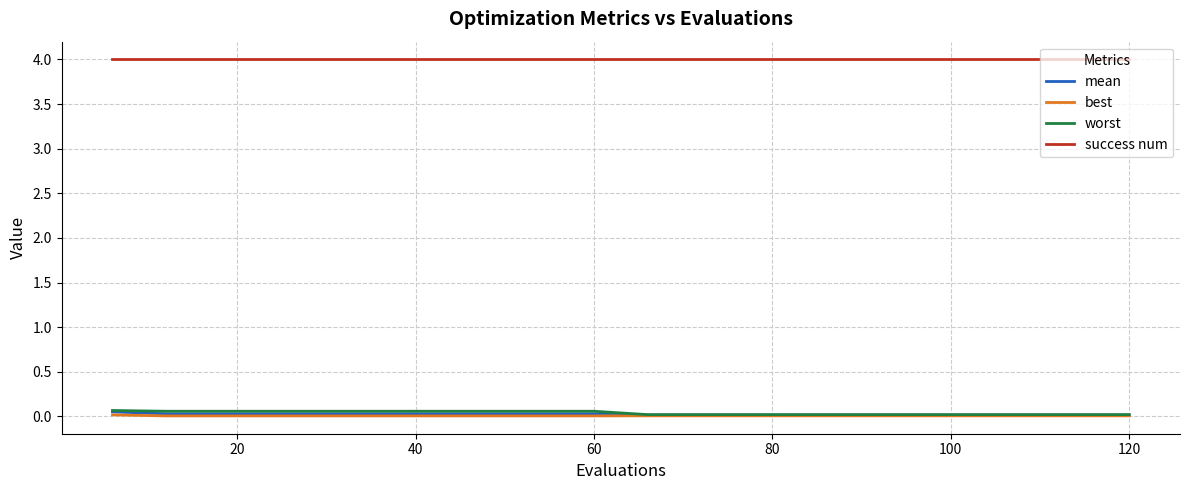

True or false: success num and worst cross at least once.

False